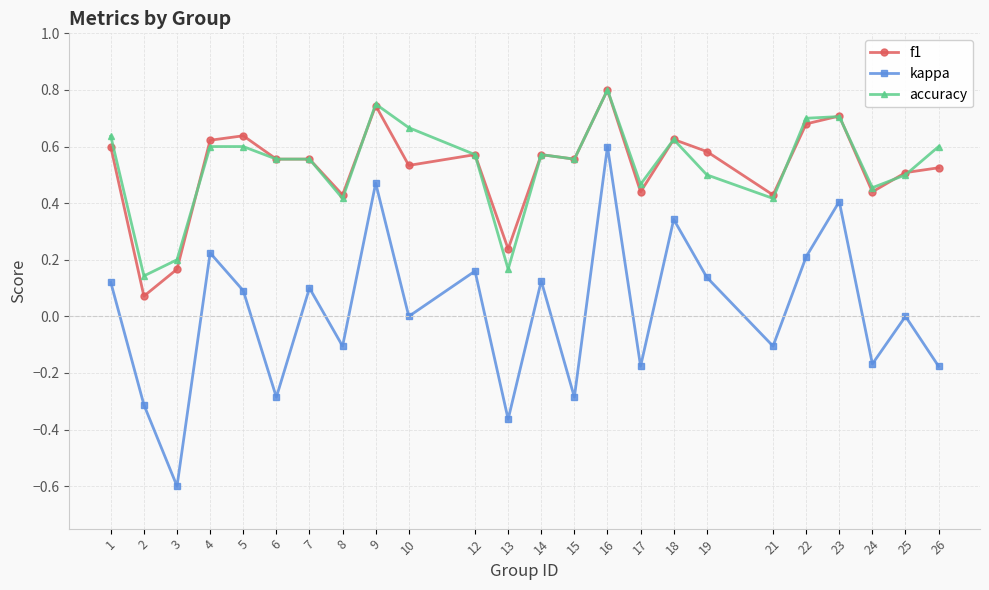

Which series changed the most between 12 and 21?

kappa